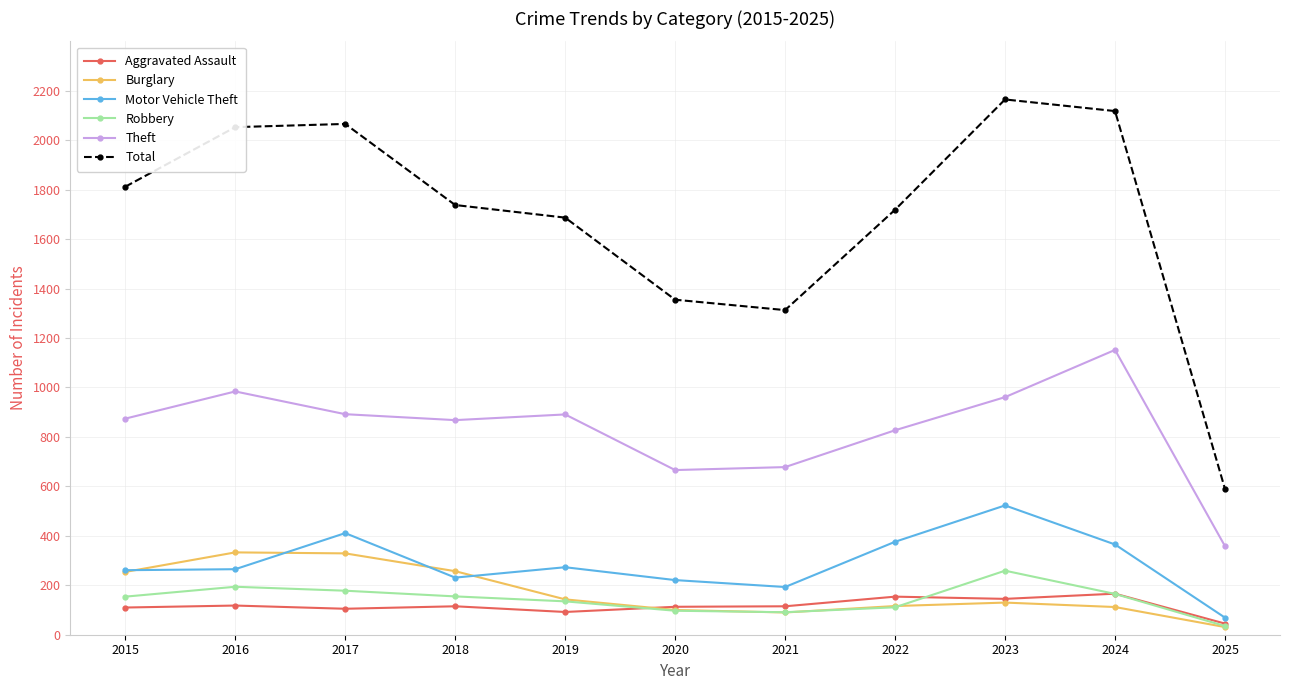

In Total, how many points are lower than both neighbors (excluding endpoints)?

1